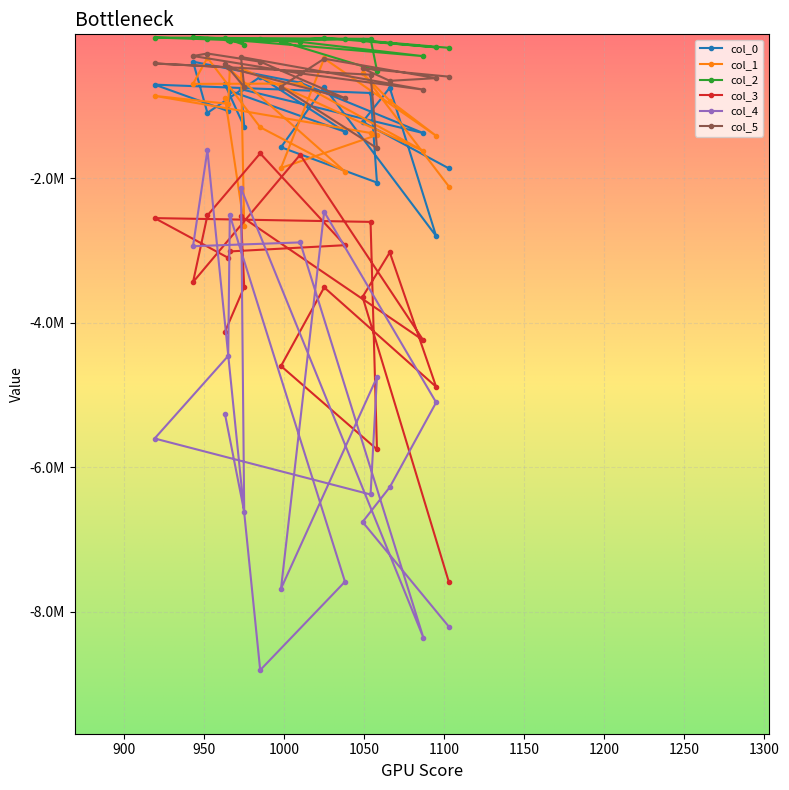

True or false: col_5 and col_4 cross at least once.

False